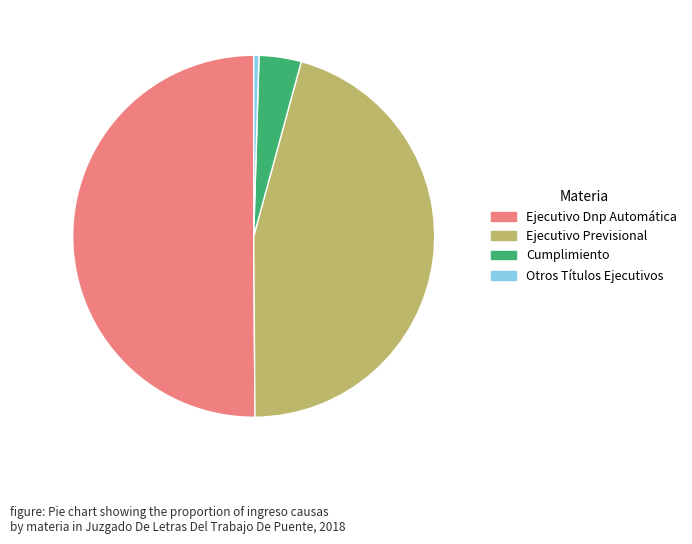

Rank the categories by value from highest to lowest.

Ejecutivo Dnp Automática, Ejecutivo Previsional, Cumplimiento, Otros Títulos Ejecutivos